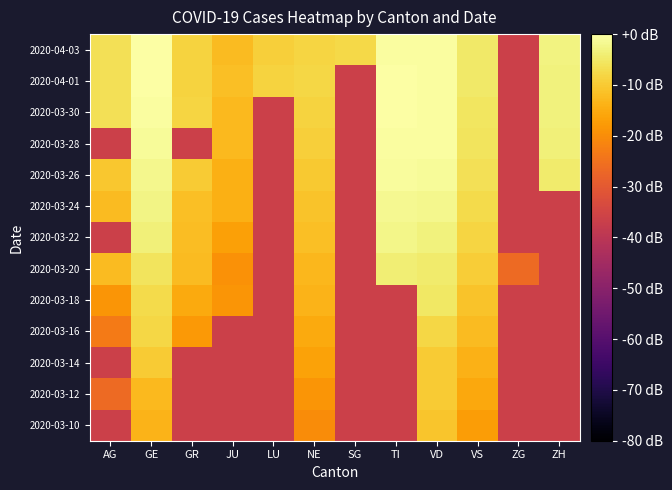

How many distinct data groups are displayed?

13